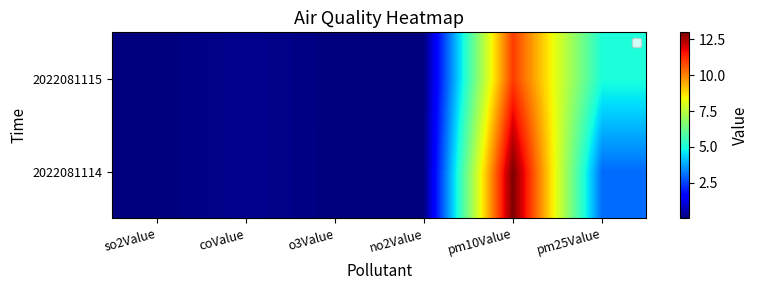

Rank the series at so2Value from highest to lowest value.

2022081114, 2022081115